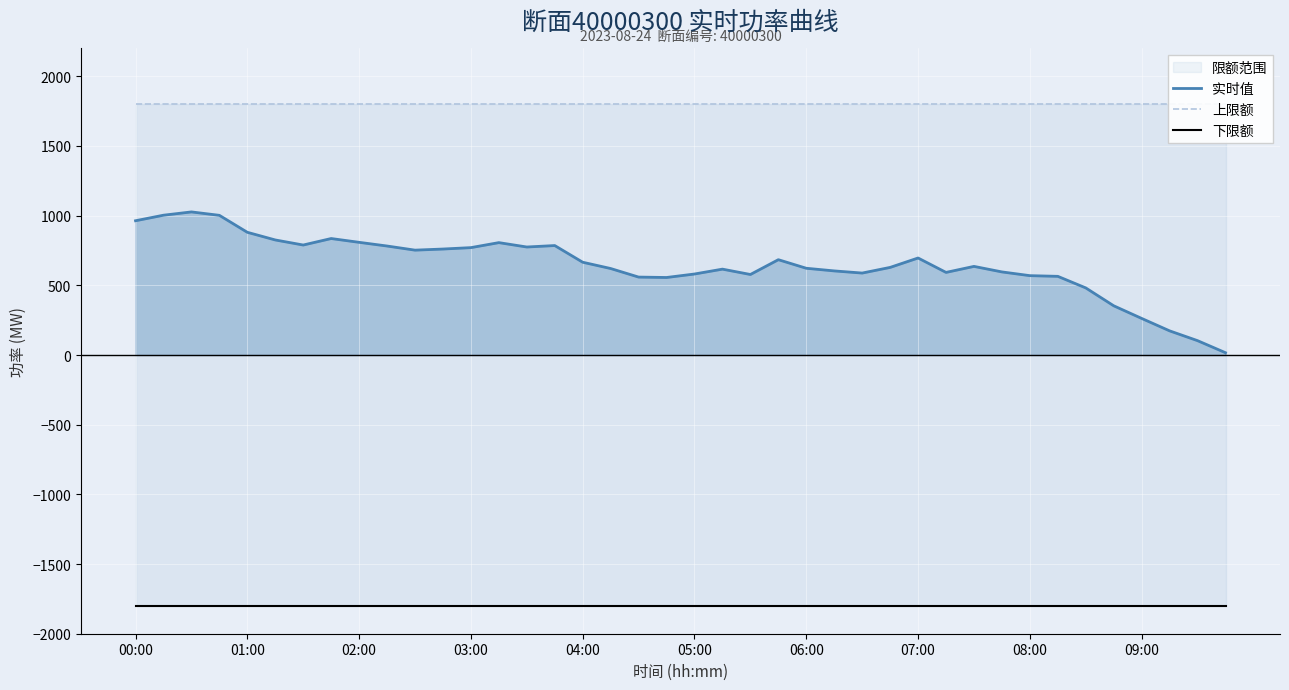

Which series changed the most between 21 and 25?

实时值